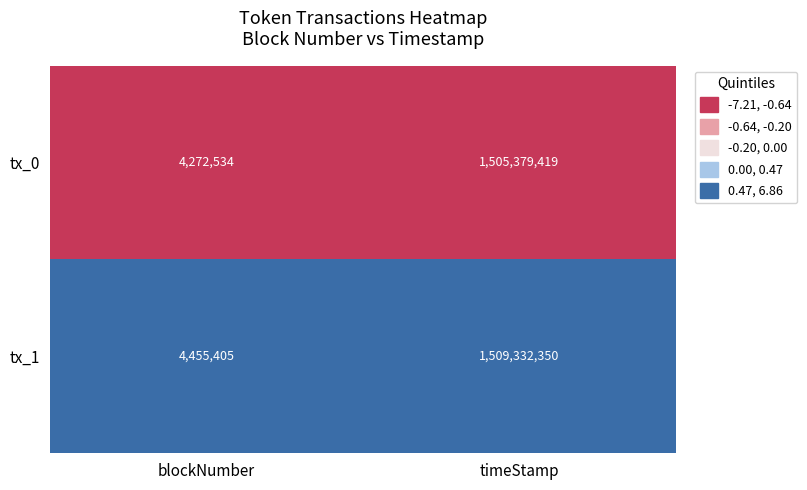

Rank the series by their maximum value, from highest to lowest.

tx_1, tx_0